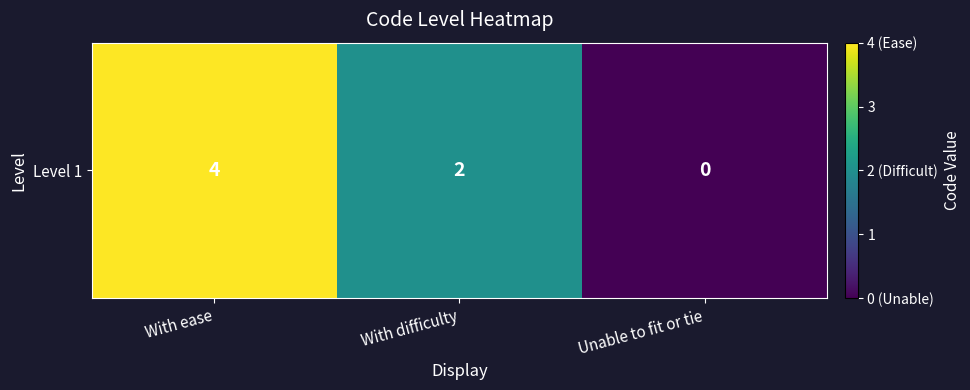

List the labels in order of value, largest first.

With ease, With difficulty, Unable to fit or tie